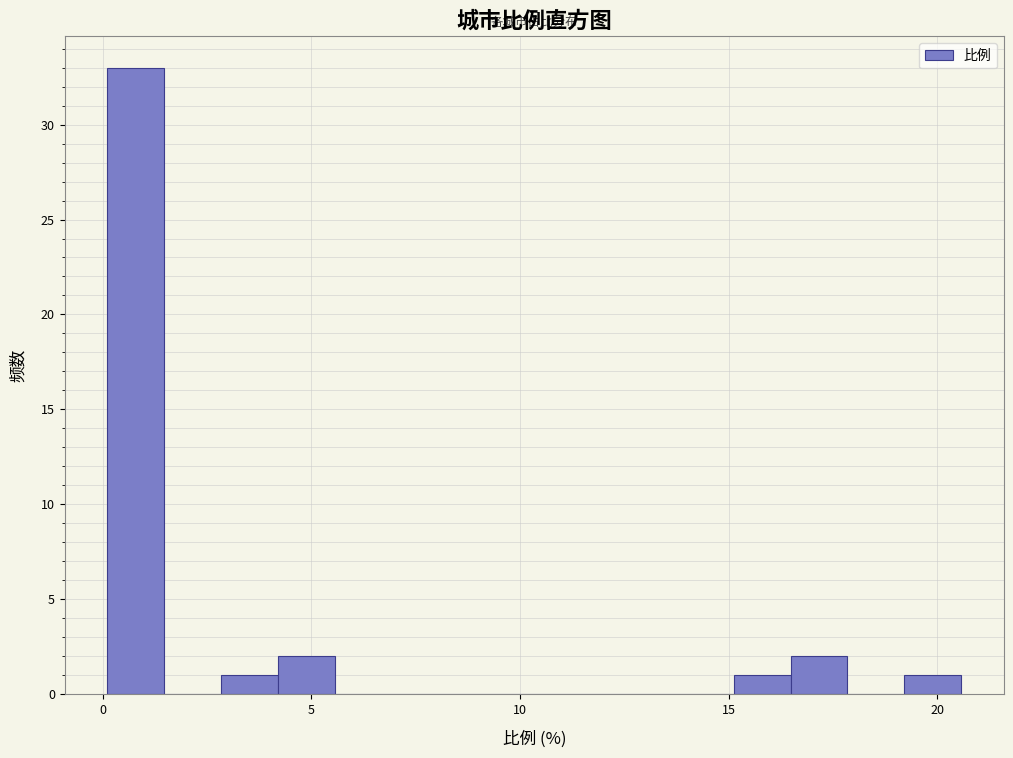

Read against the x-axis, roughly where is the centre of the tallest bar?

1.0